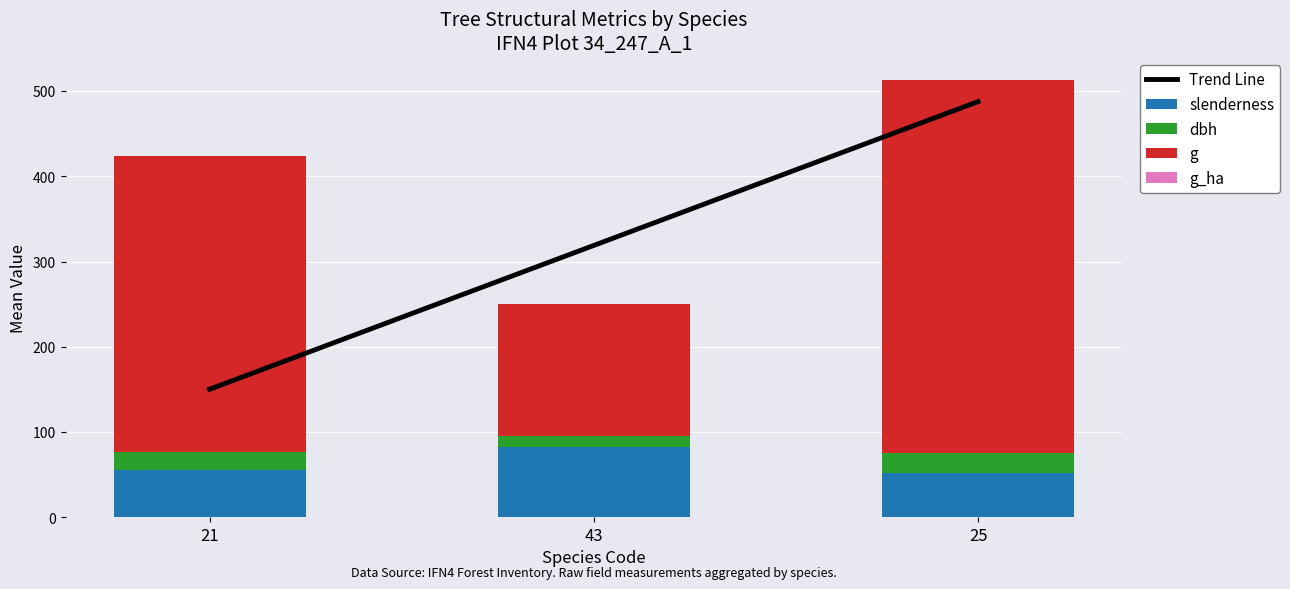

Reading left to right, transcribe all the data shown in this chart.

Trend Line: 150.3	319.0	487.7
slenderness: 55.6	82.1	51.5
dbh: 20.5	13.8	23.5
g: 347.5	154.1	437.5
g_ha: 0.9	0.5	0.8